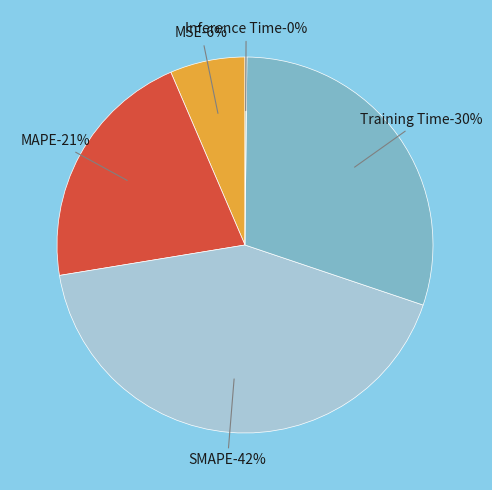

To the nearest percent, what percentage of the pie is MAPE?

21%